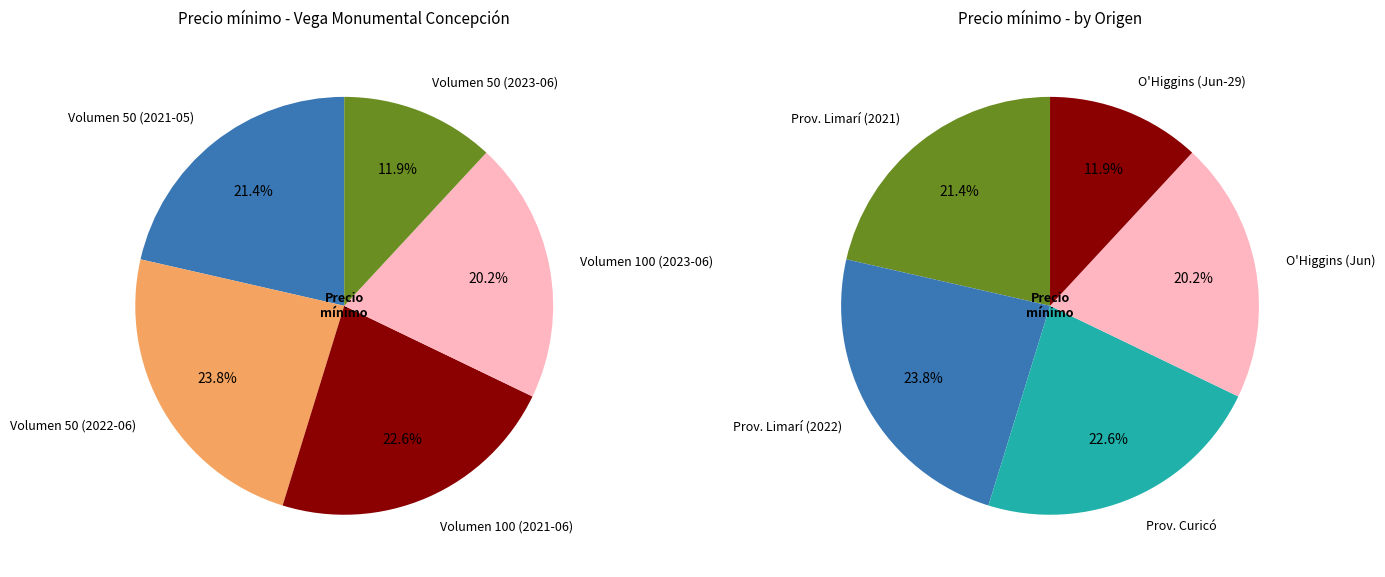

What percentage is the Volumen 100 (2023-06) slice, to the nearest percent?

20%